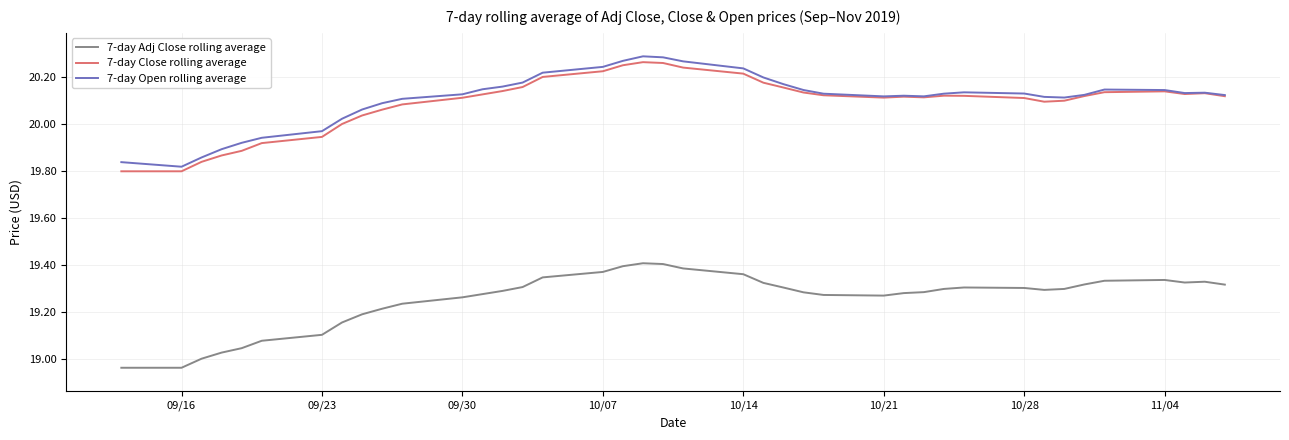

How many distinct data groups are displayed?

3